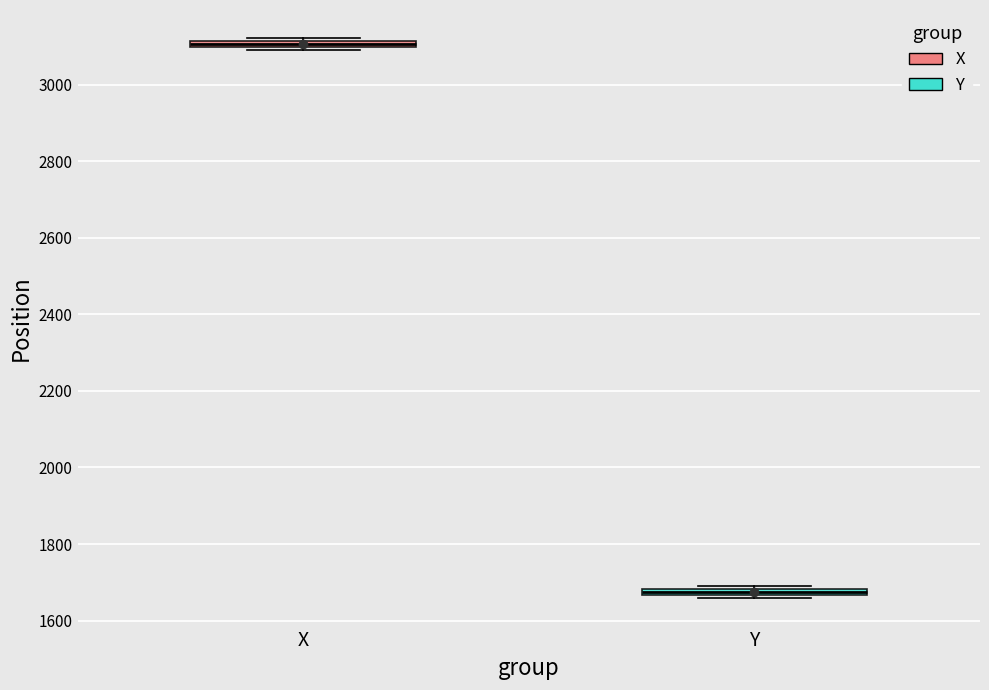

Where is the upper edge of the box for Y on the y-axis? The values are not printed on the chart, so give them approximately, as read against the axis.

1680